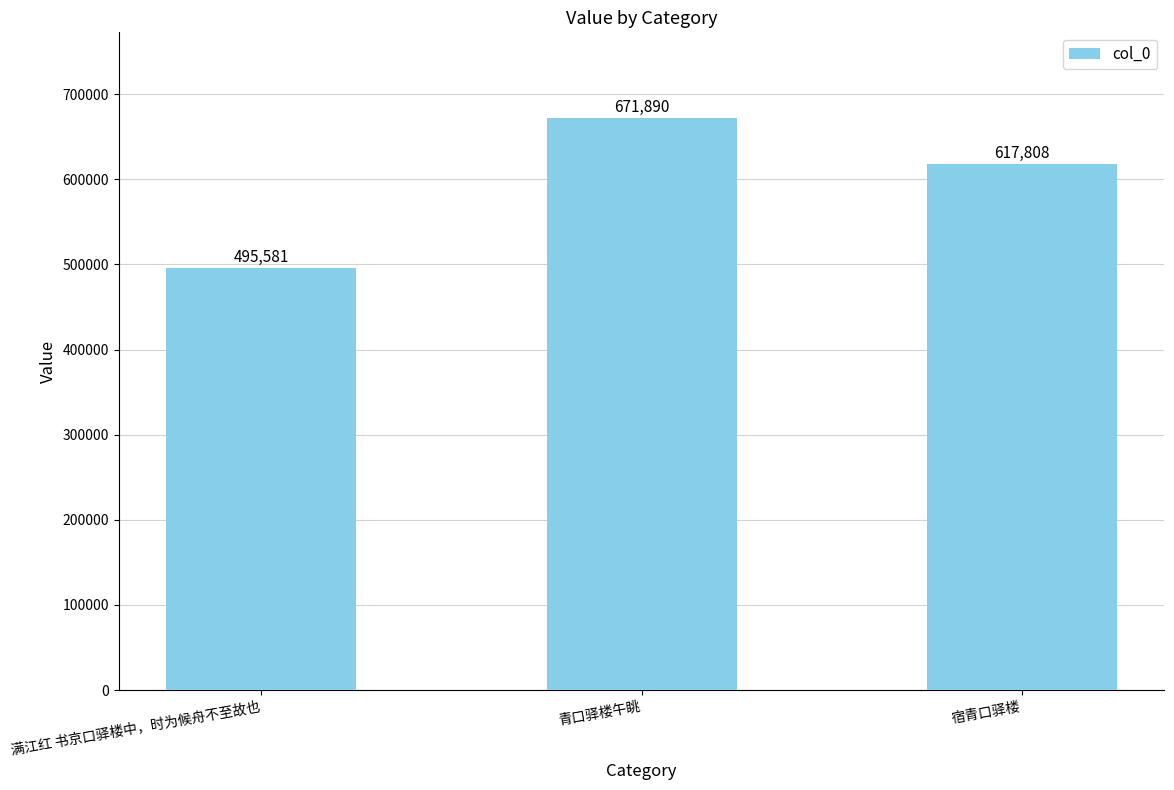

What is the sum of all values?

1785279